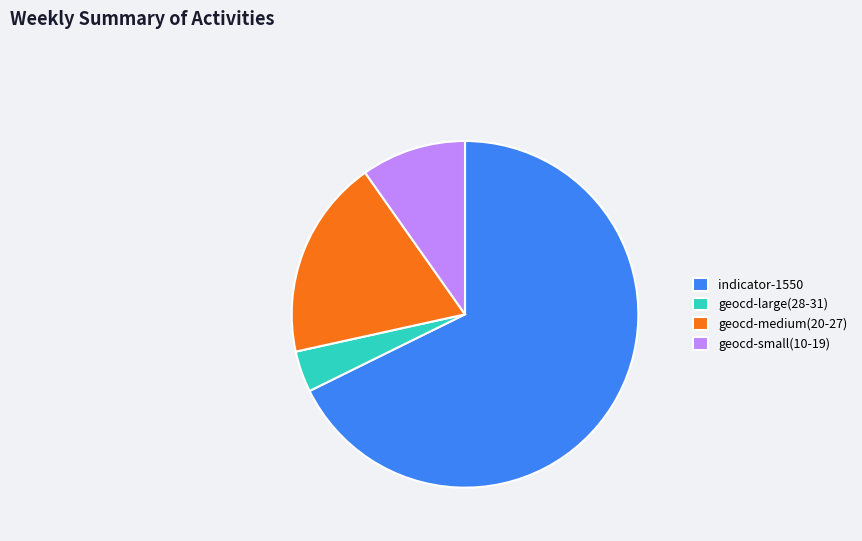

What is the ratio of the value at geocd-medium(20-27) to the value at geocd-small(10-19)?

1.9